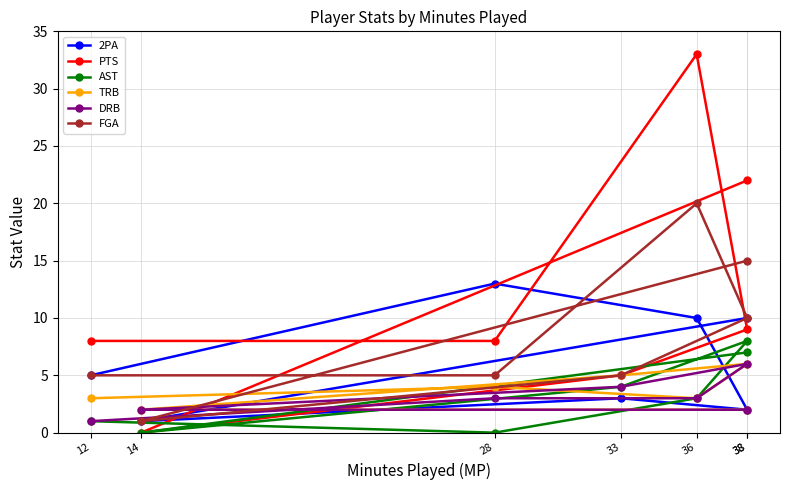

What is the label of the 7th point from the right?

38